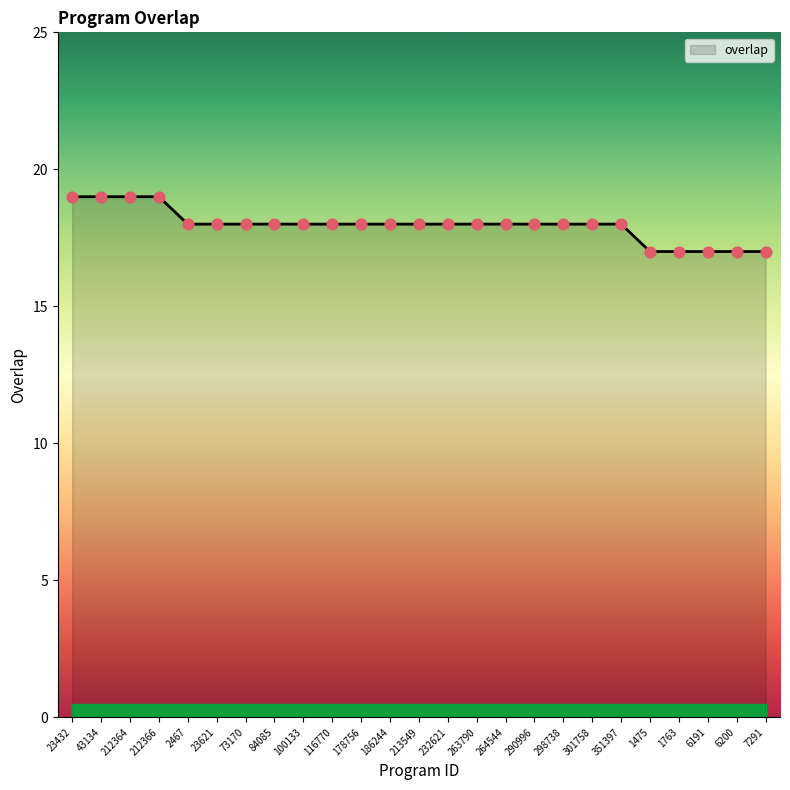

What is the ratio of the value at 301758 to the value at 290996?

1.0